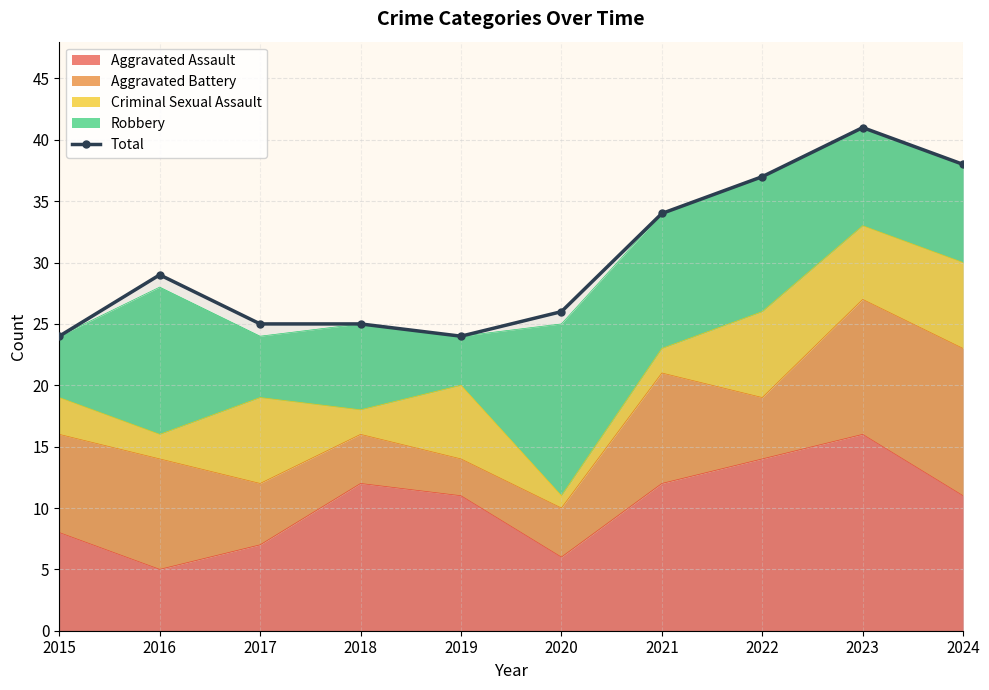

Which has a higher value, 2016 or 2023?

2023